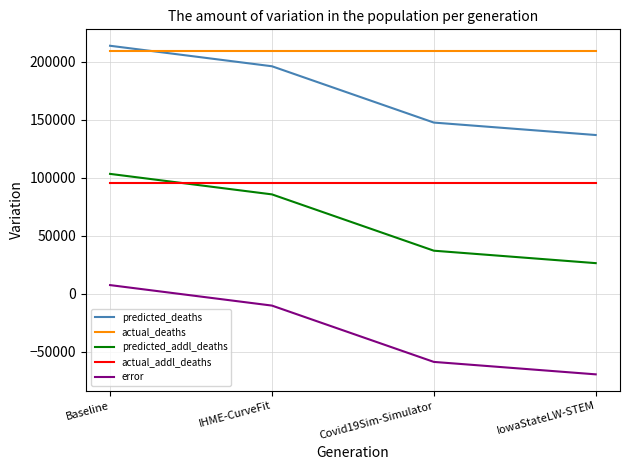

Reading right to left, extract all data points from this chart.

predicted_deaths: 136908.0	147644.2	196220.5	213898.9
actual_deaths: 209526.0	209526.0	209526.0	209526.0
predicted_addl_deaths: 26394.0	37130.2	85706.5	103384.9
actual_addl_deaths: 95924.0	95924.0	95924.0	95924.0
error: -69530.0	-58793.8	-10217.5	7460.9